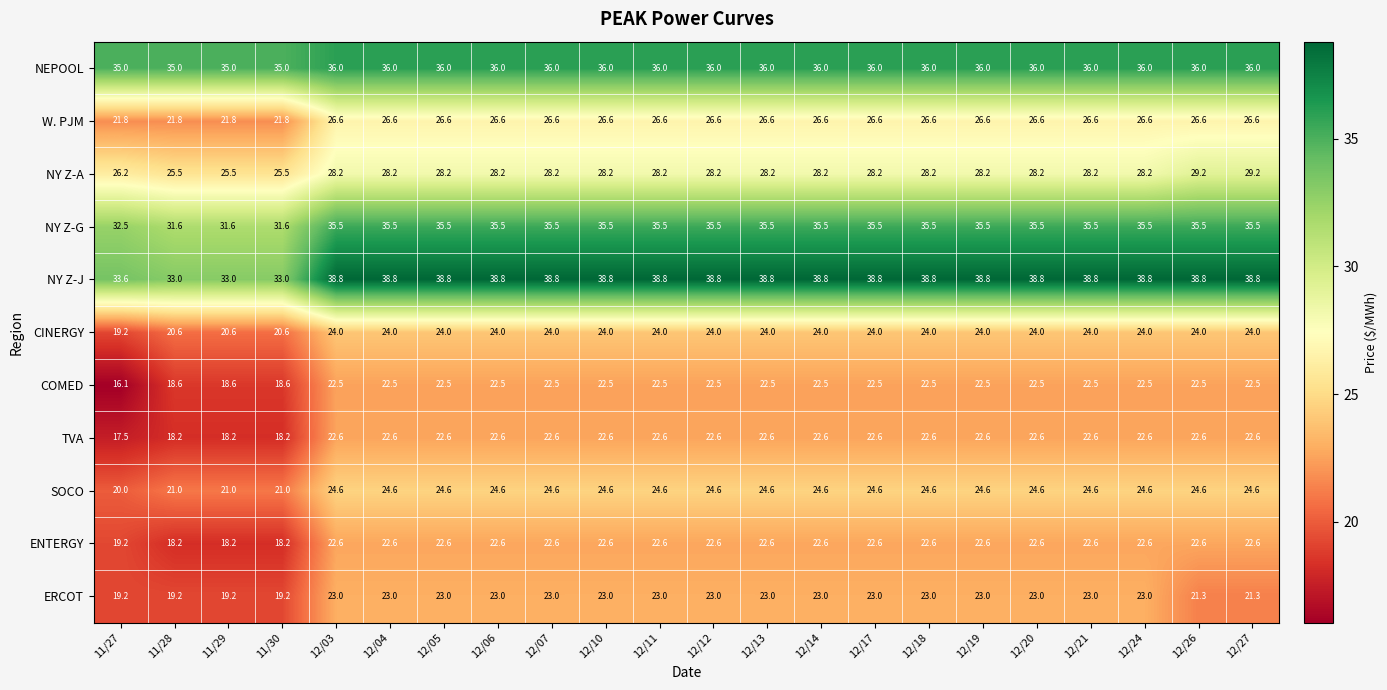

Read the NY Z-J value at 12/21.

38.8